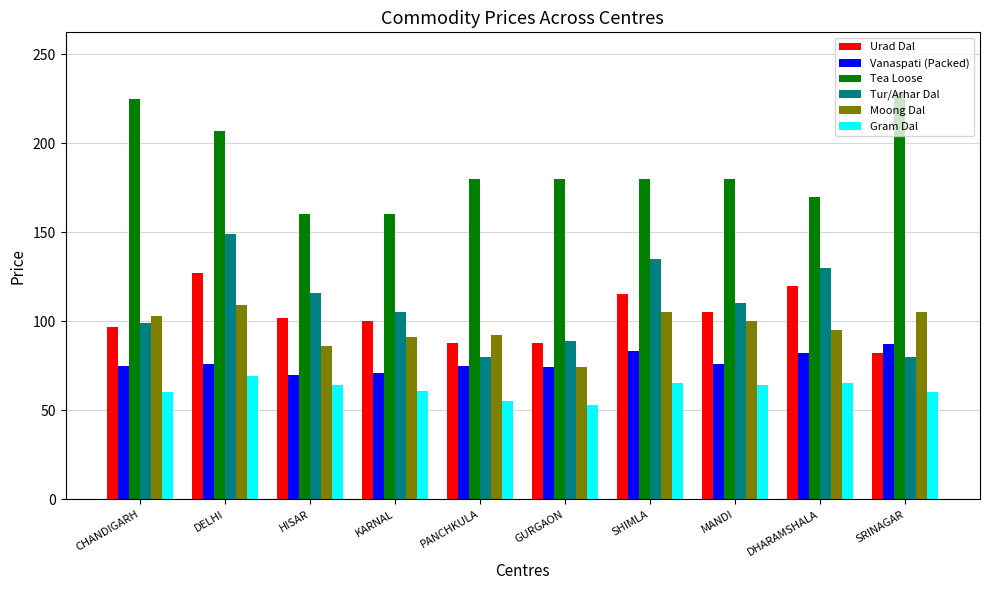

What is the highest value of the Vanaspati (Packed) series?

87